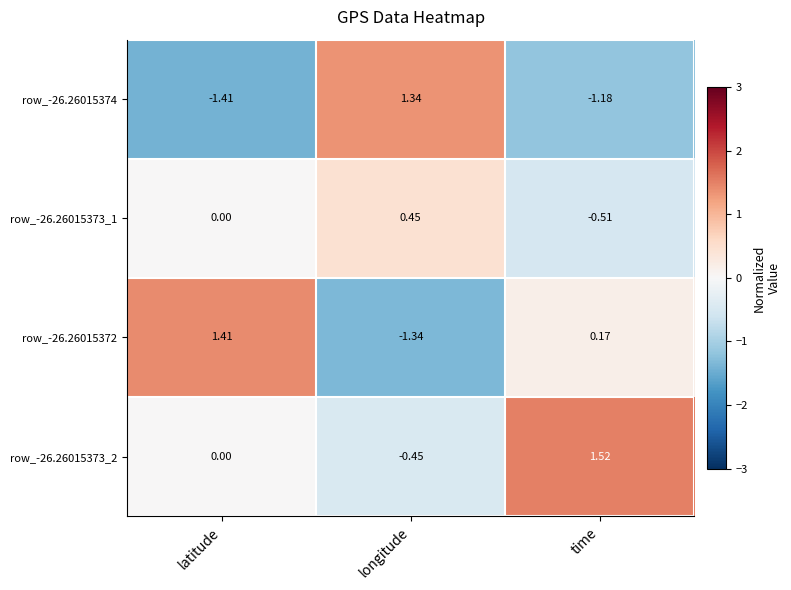

Which category has the lowest value across all series?

latitude